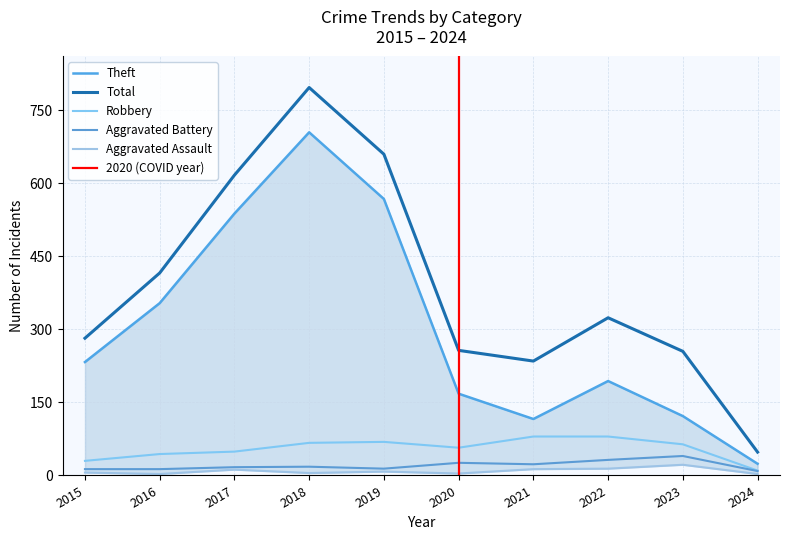

Is it true that Total equals 324 at 2022?

True